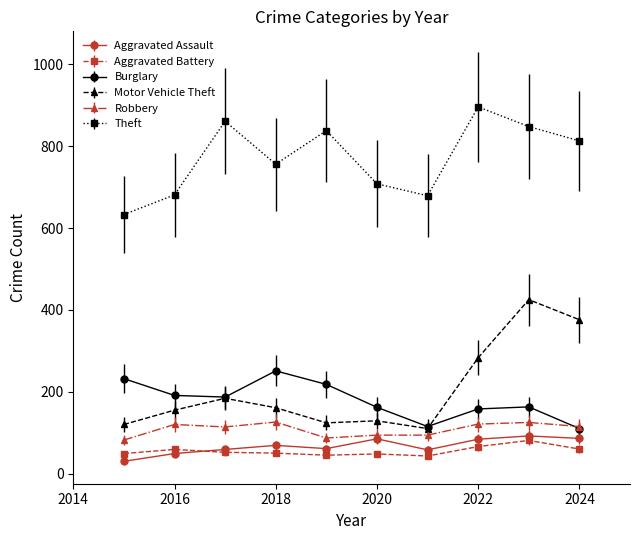

At how many categories does at least one series exceed 727?

6